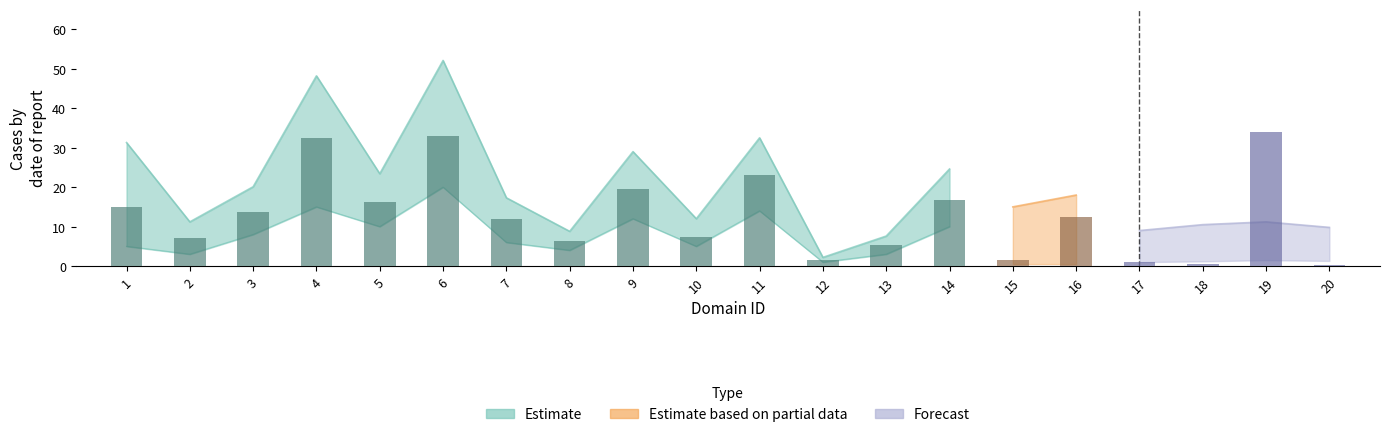

What is the ratio of the value at 12 to the value at 7?

0.1